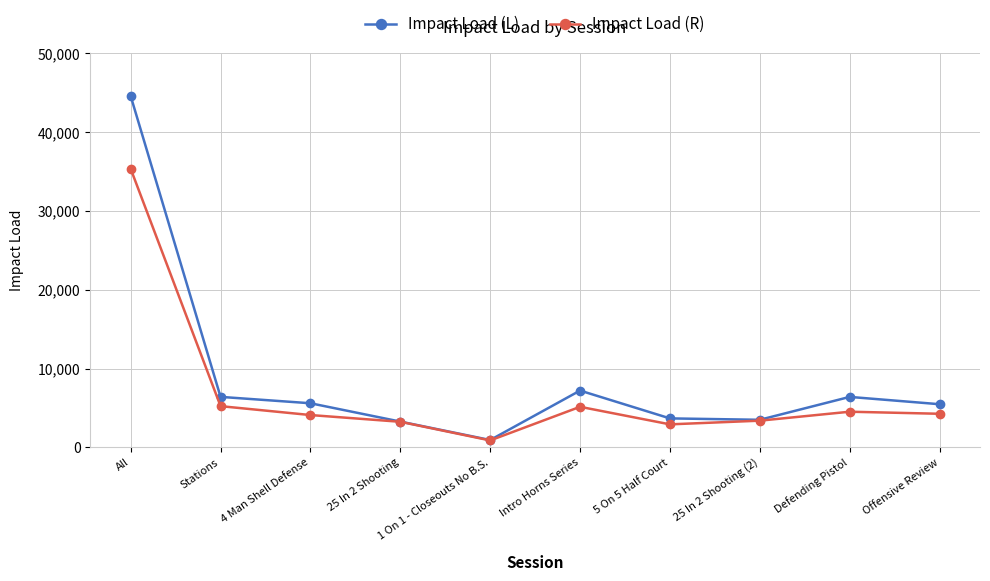

What is the label of the 6th point from the left?

Intro Horns Series